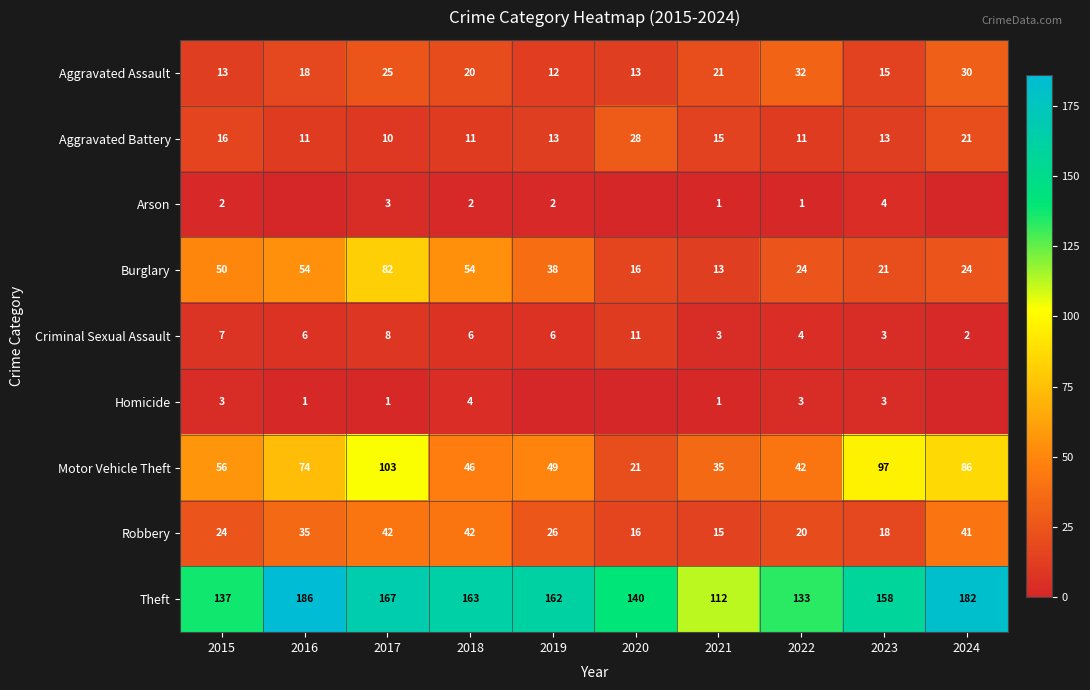

True or false: Robbery has a value of 15 at 2021.

True